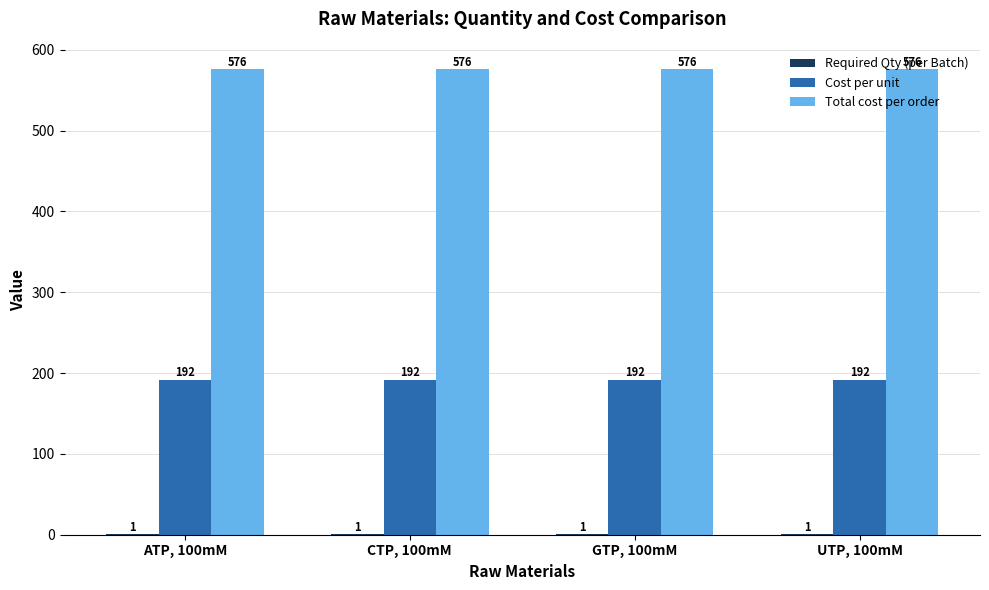

What is the greatest value displayed?

576